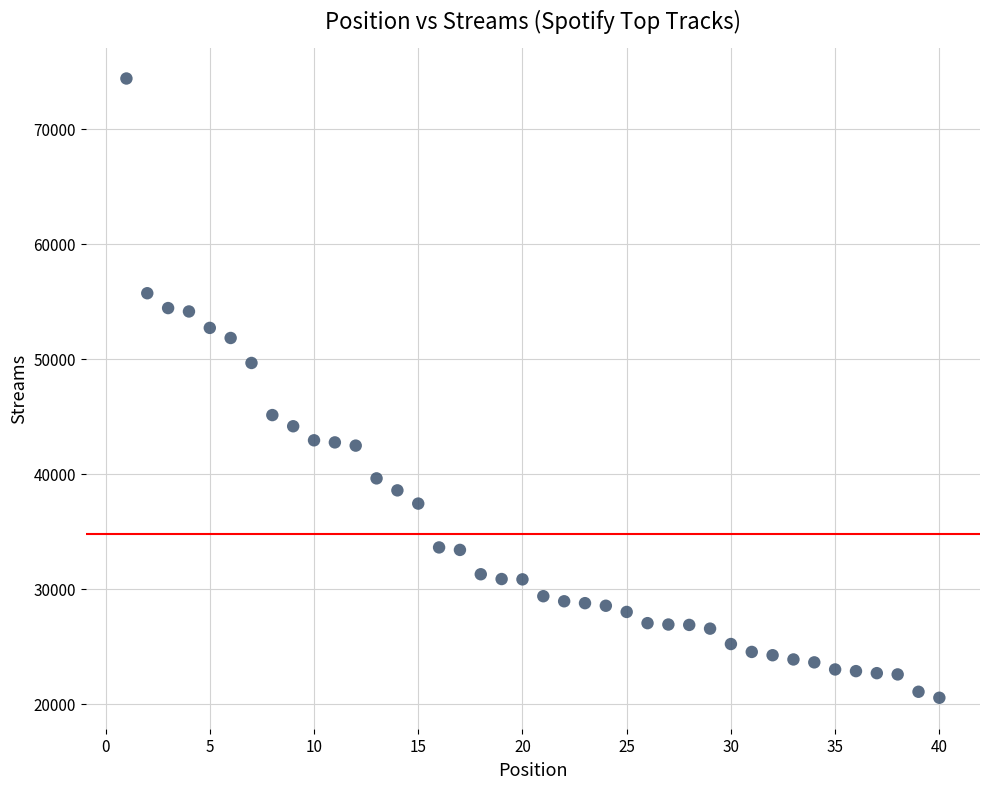

What is the range of X values (max minus min)?

39